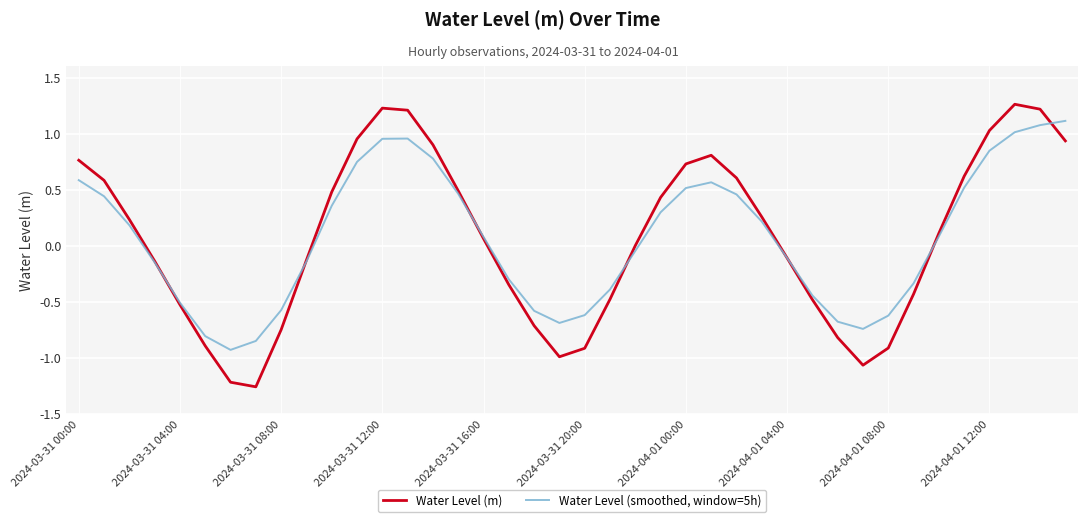

Which series ends up on top after the final intersection of Water Level (smoothed, window=5h) and Water Level (m)?

Water Level (smoothed, window=5h)